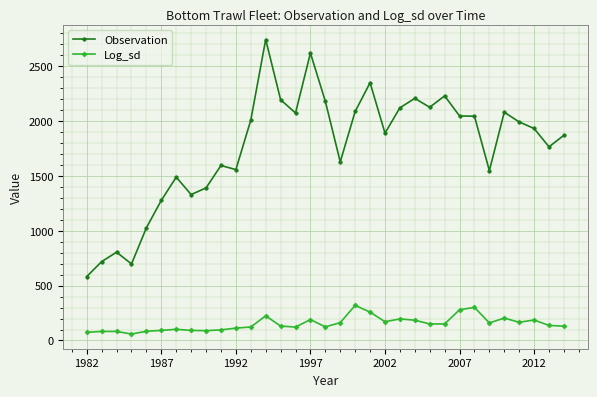

Which series has the widest spread of values?

Observation